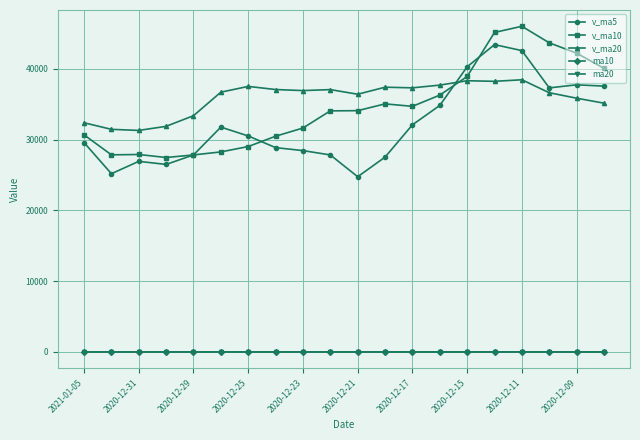

What is the value of the v_ma20 point at the 19th from the left?

35845.1